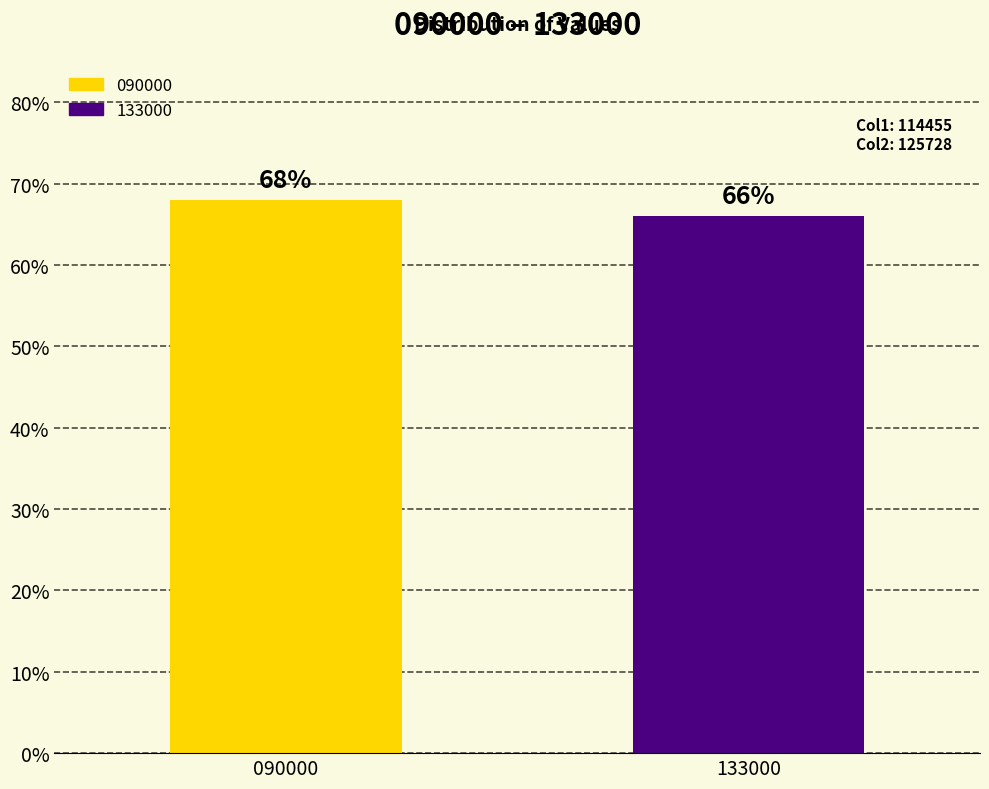

What is the maximum value shown in the chart?

0.7